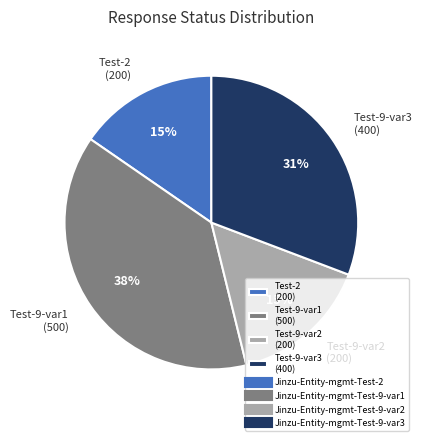

Is there any slice that represents more than half of the pie?

No